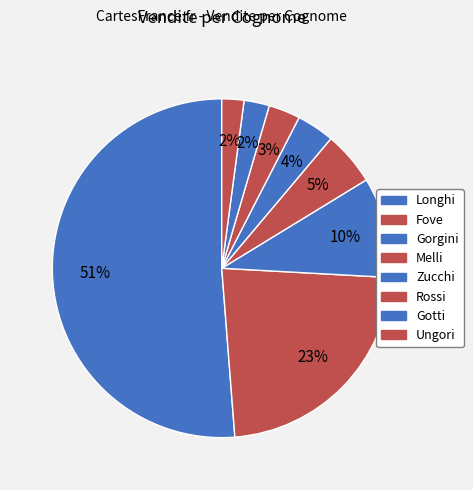

How many segments does this pie chart have?

8